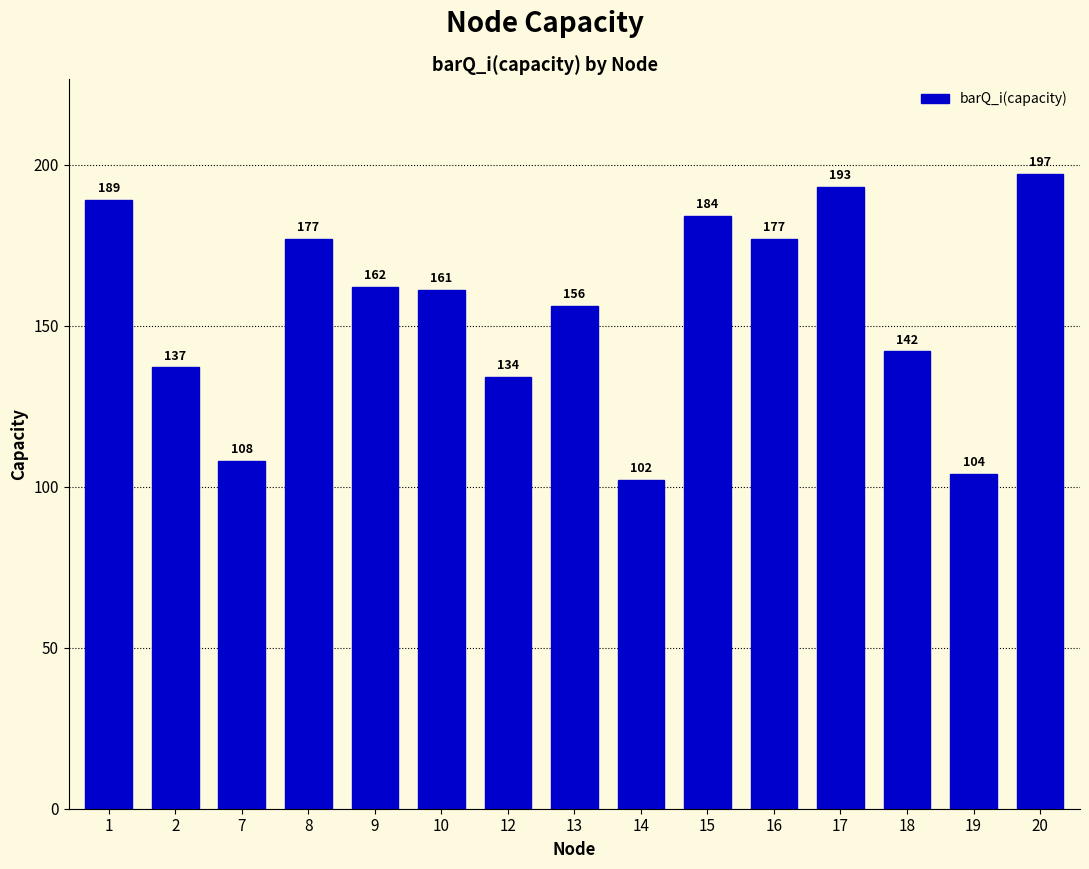

What is the sum of the values at 13 and 7?

264